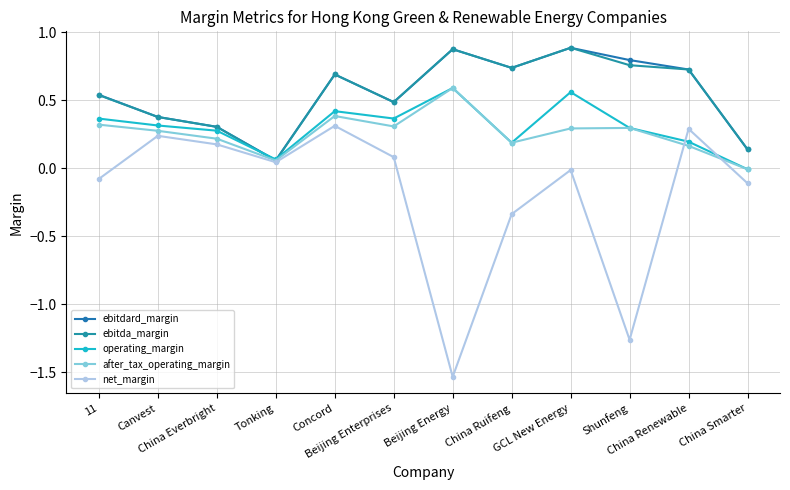

How many lines are shown in the chart?

5